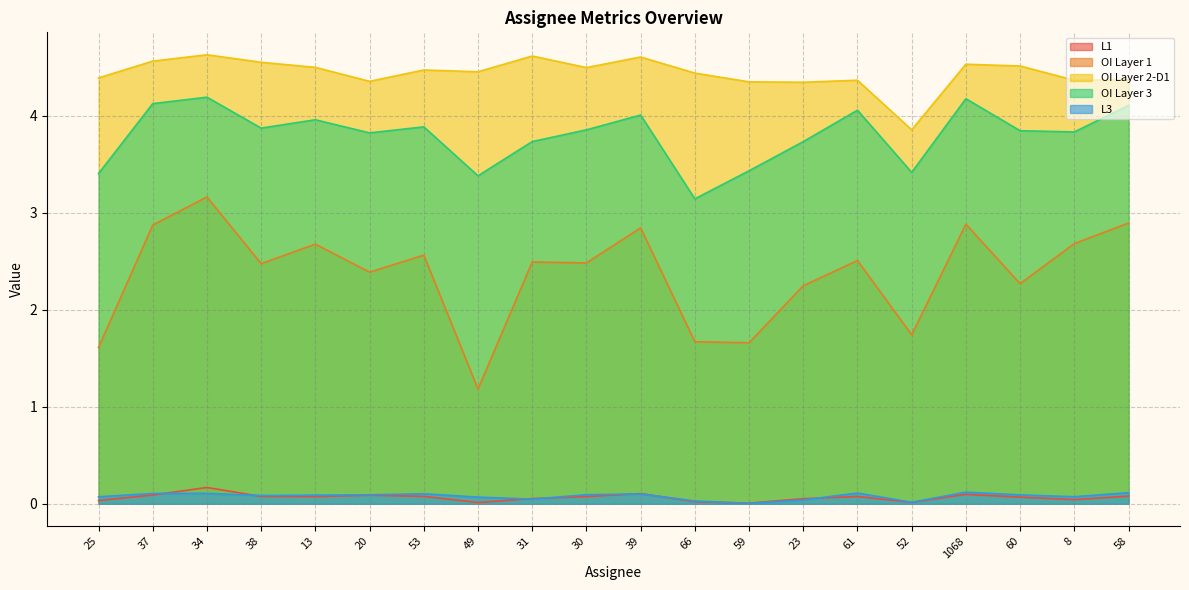

What is the spread (max minus min) of values at 30?

4.4